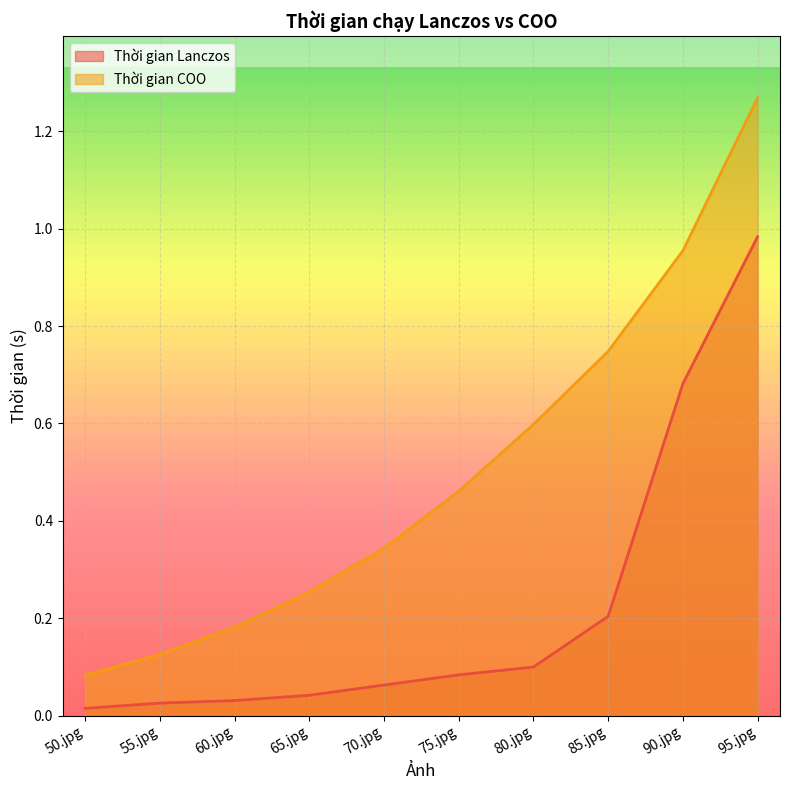

What is the label of the 10th point from the left?

95.jpg